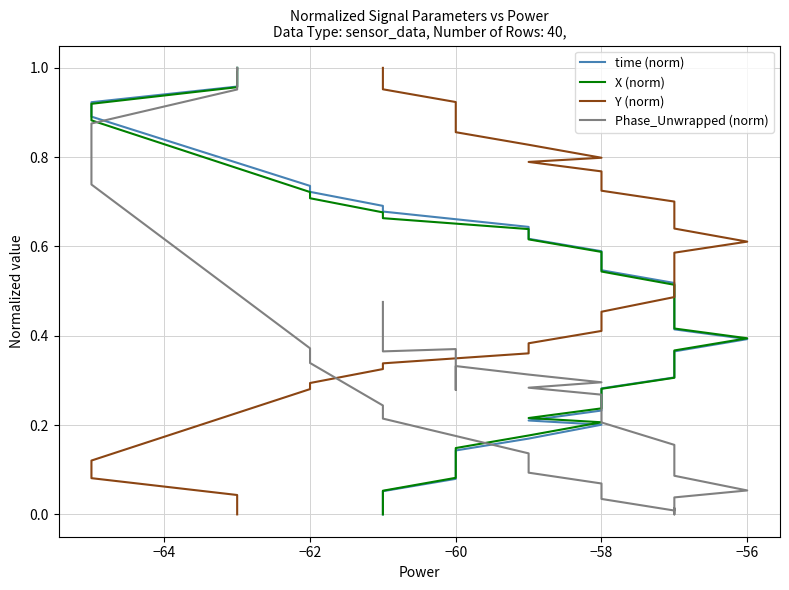

True or false: Phase_Unwrapped (norm) and Y (norm) intersect in this chart.

True